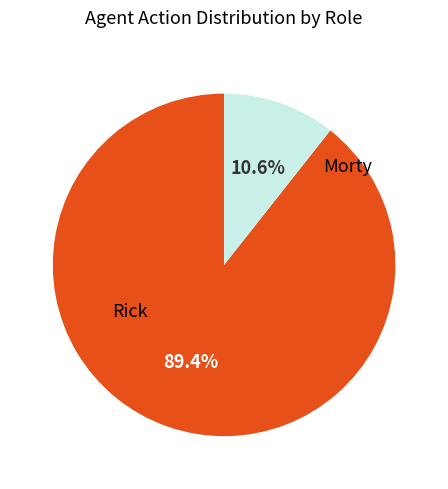

Rank the categories by value from highest to lowest.

Rick, Morty